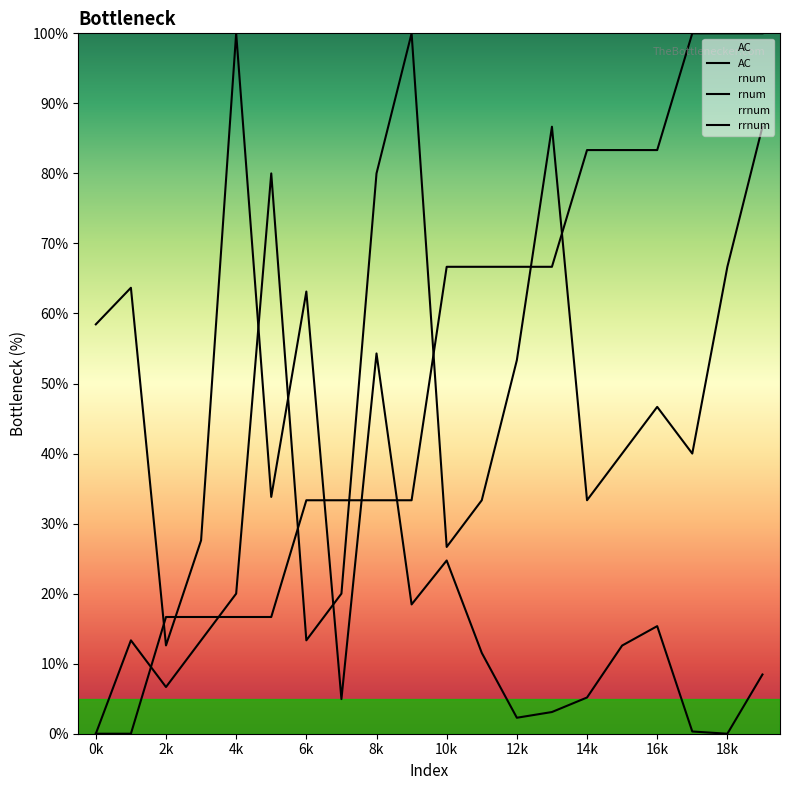

How many lines are shown in the chart?

3